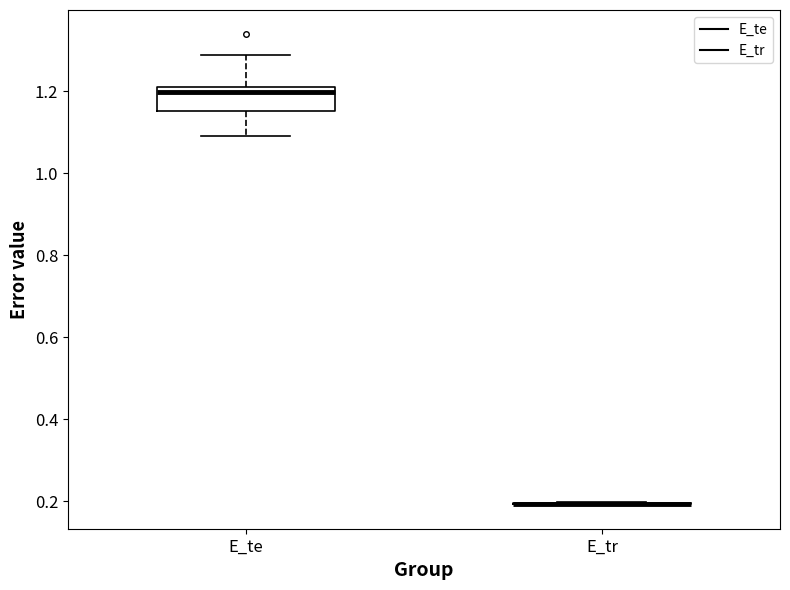

Which box is the tallest, from its lower edge to its upper edge?

E_te